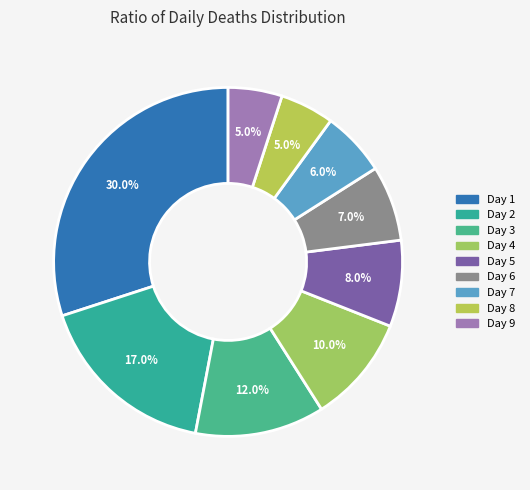

Rank the categories by value from lowest to highest.

8, 9, 7, 6, 5, 4, 3, 2, 1